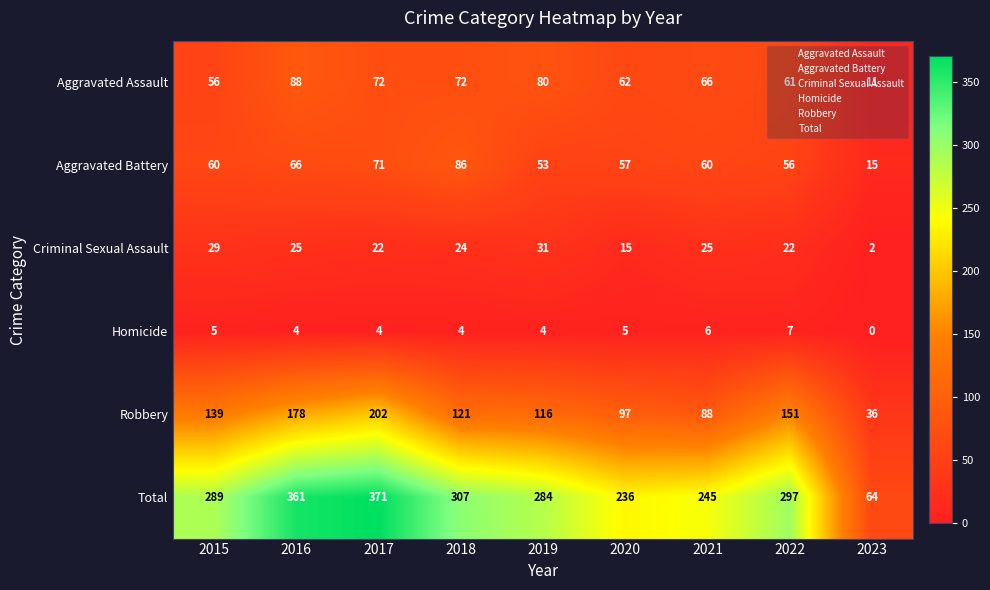

The Robbery series shows 53 at 2023. True or false?

False